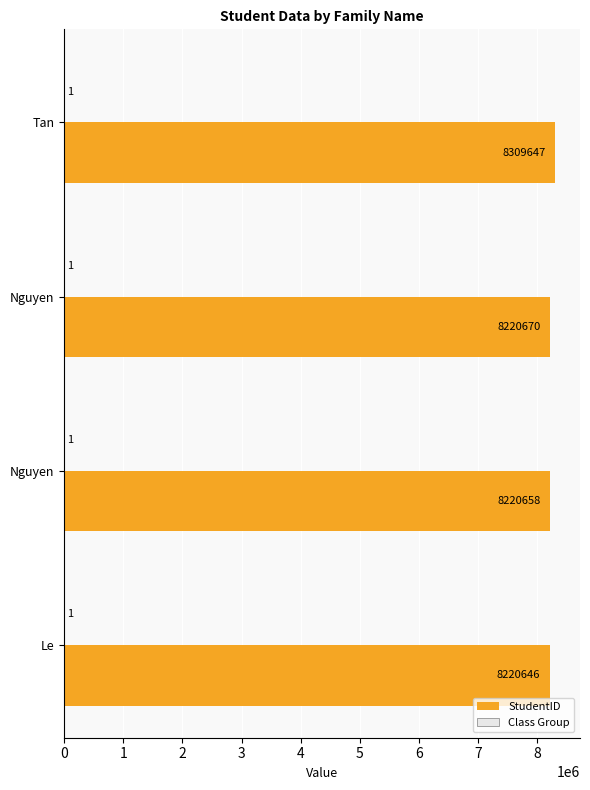

At how many categories does at least one series exceed 8211977?

4